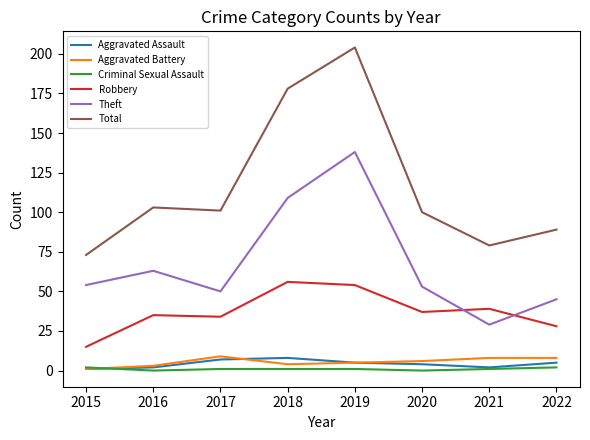

In Aggravated Assault, how many points are higher than both neighbors (excluding endpoints)?

1